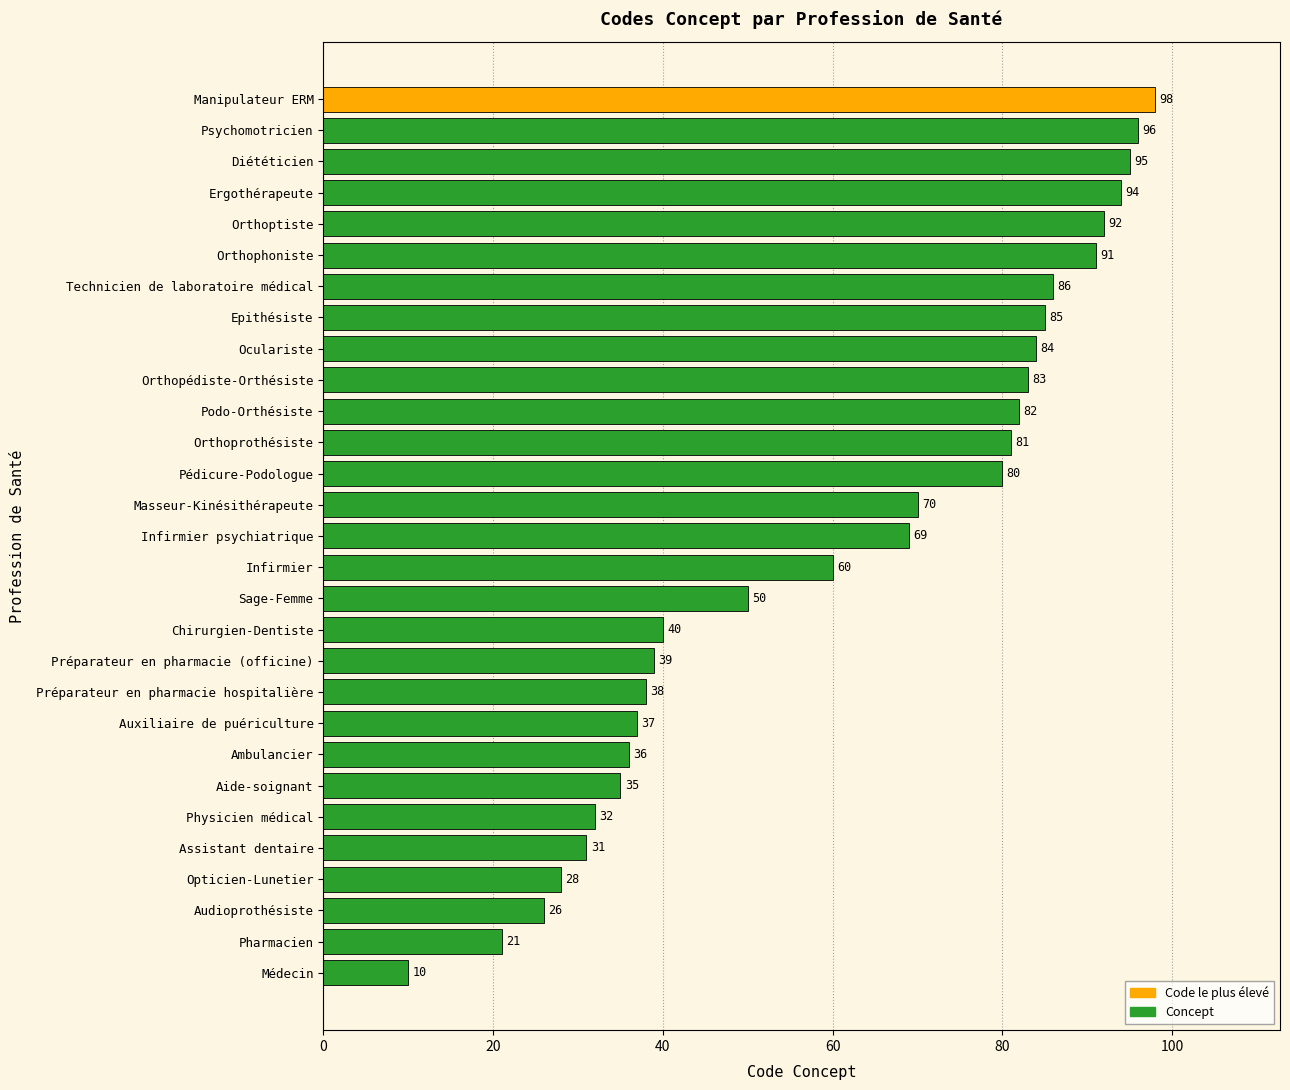

Rank the categories by value from lowest to highest.

Médecin, Pharmacien, Audioprothésiste, Opticien-Lunetier, Assistant dentaire, Physicien médical, Aide-soignant, Ambulancier, Auxiliaire de puériculture, Préparateur en pharmacie hospitalière, Préparateur en pharmacie (officine), Chirurgien-Dentiste, Sage-Femme, Infirmier, Infirmier psychiatrique, Masseur-Kinésithérapeute, Pédicure-Podologue, Orthoprothésiste, Podo-Orthésiste, Orthopédiste-Orthésiste, Oculariste, Epithésiste, Technicien de laboratoire médical, Orthophoniste, Orthoptiste, Ergothérapeute, Diététicien, Psychomotricien, Manipulateur ERM